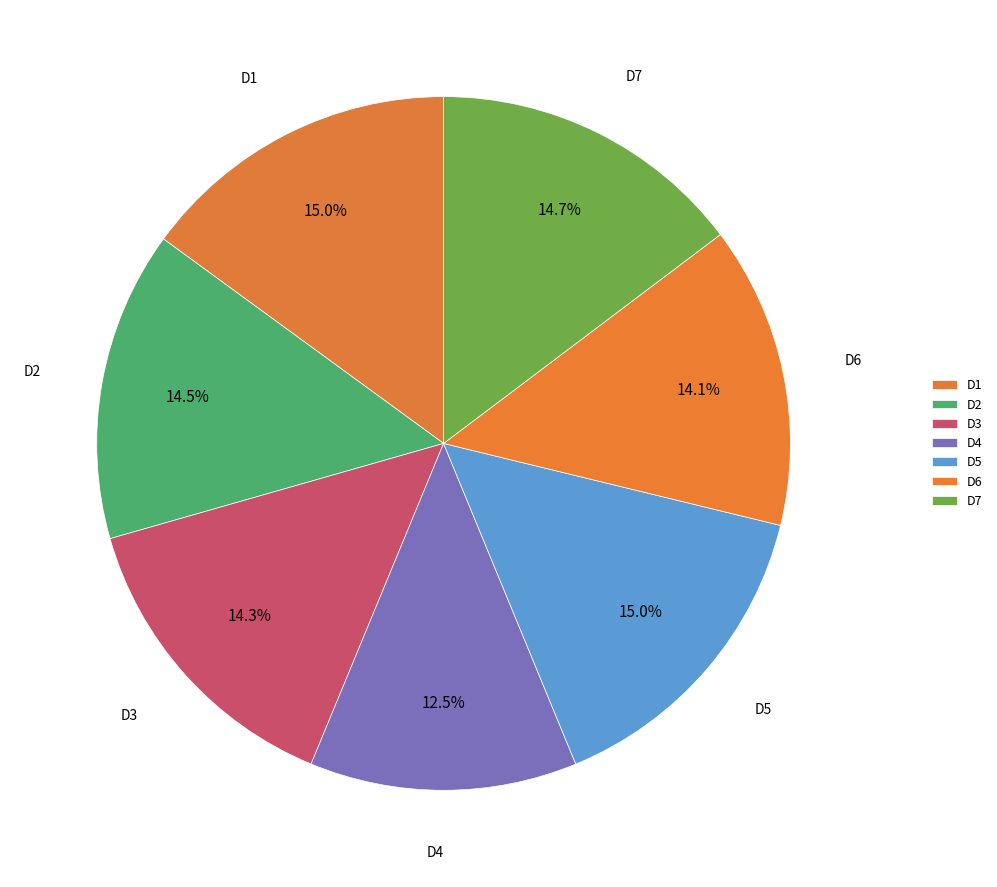

Does any single category account for the majority?

No